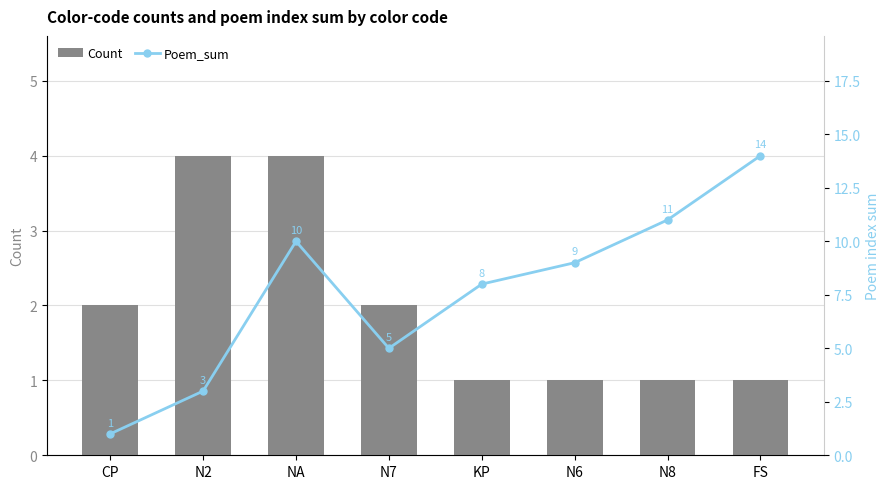

Which series has the largest total across all categories?

Poem_sum